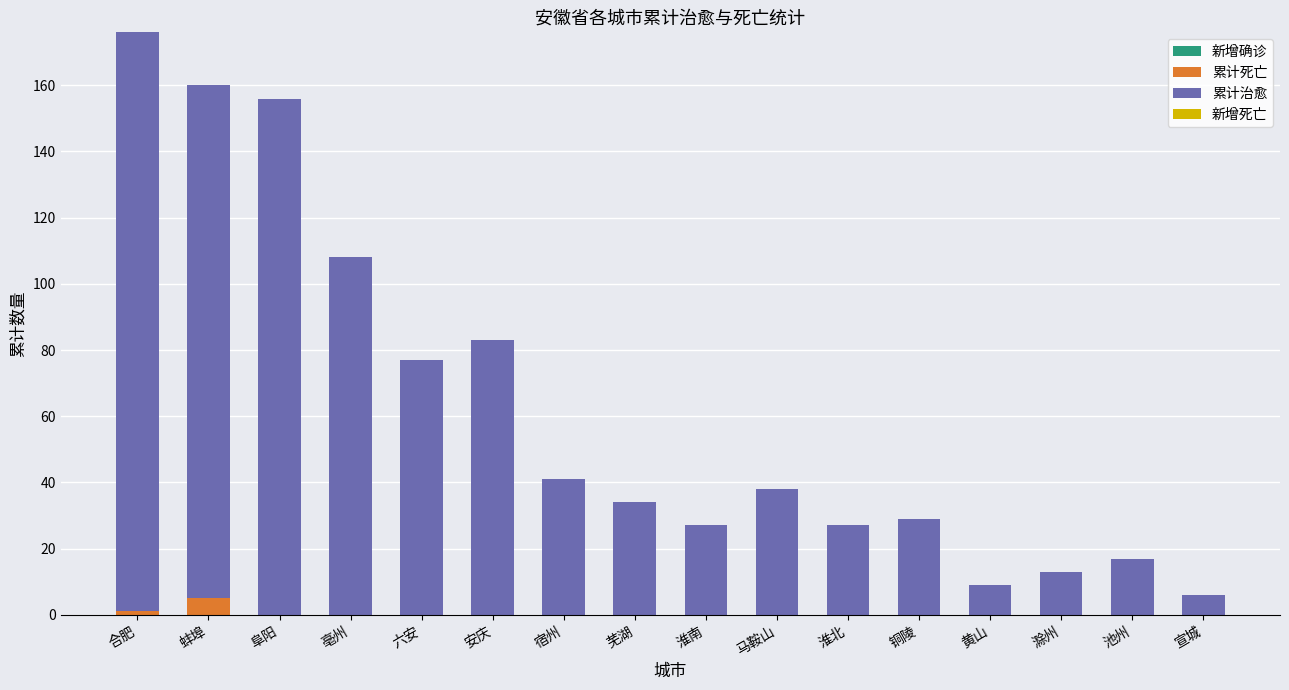

At which category is the sum across all series the highest?

合肥